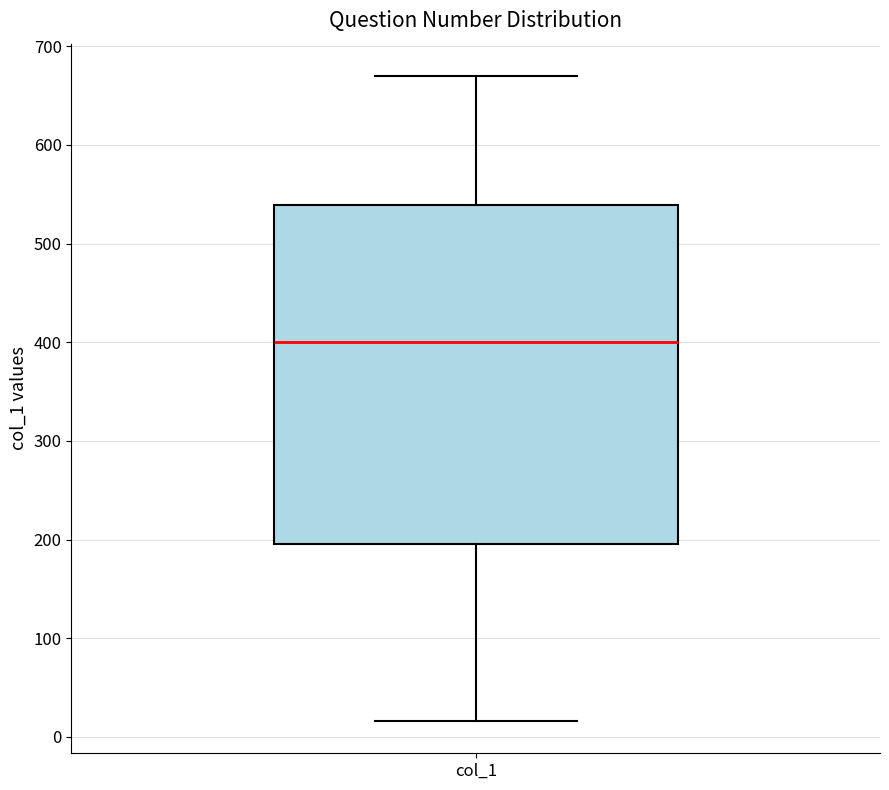

Where does the median line of the box for col_1 sit on the y-axis? The values are not printed on the chart, so give them approximately, as read against the axis.

400